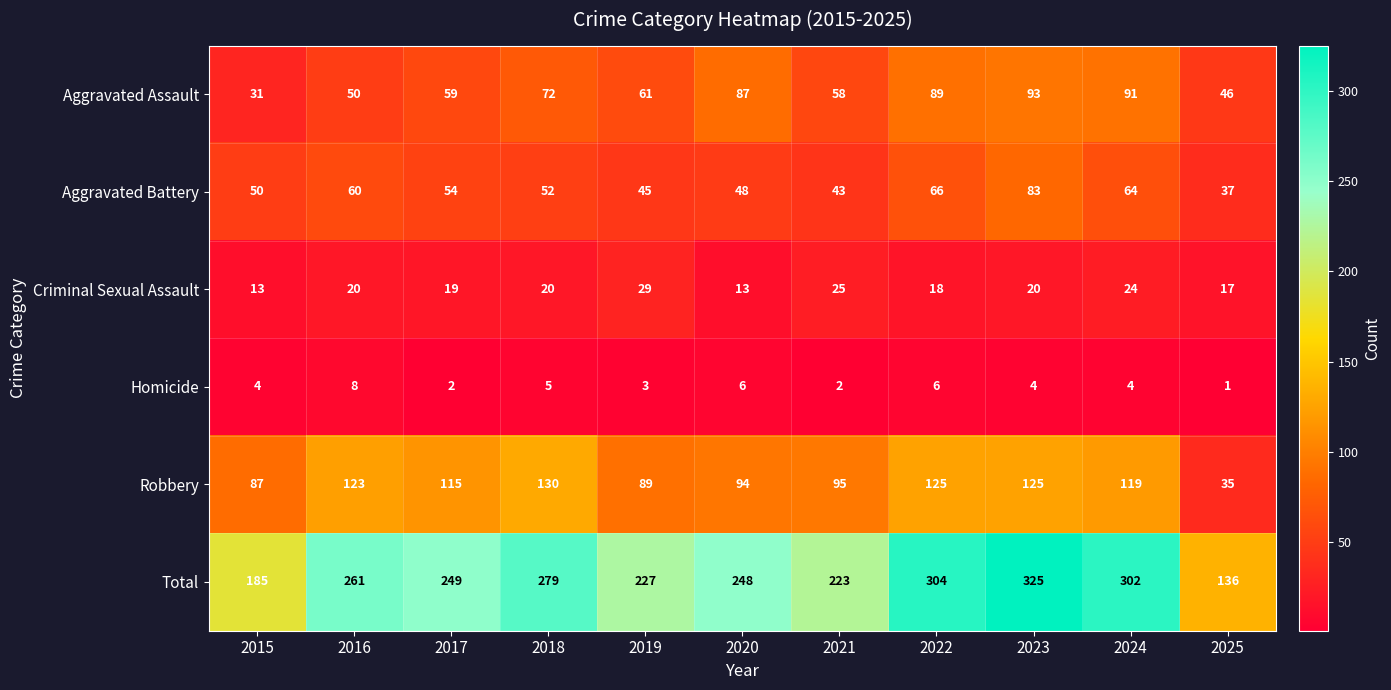

The Homicide series shows 3 at 2019. True or false?

True